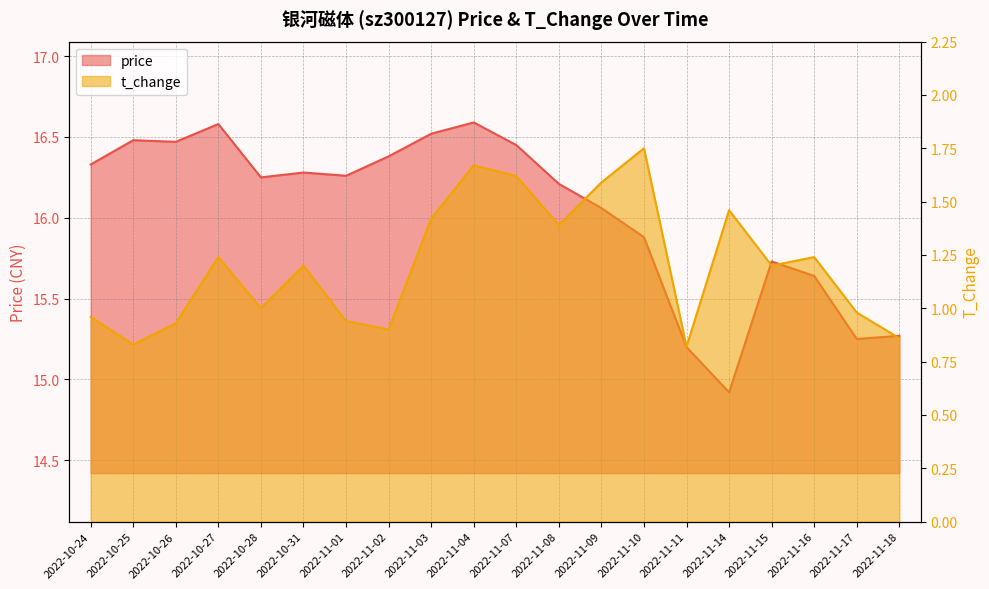

Where does the t_change series first go above 1?

2022-10-27